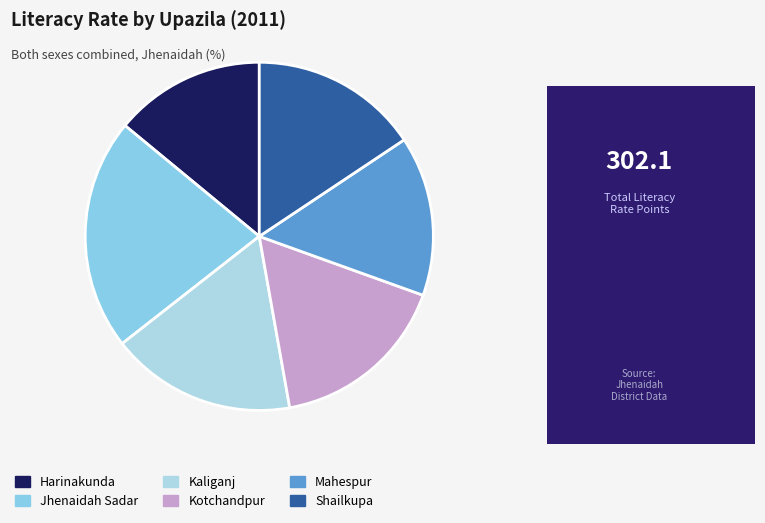

How many slices are in this pie chart?

6